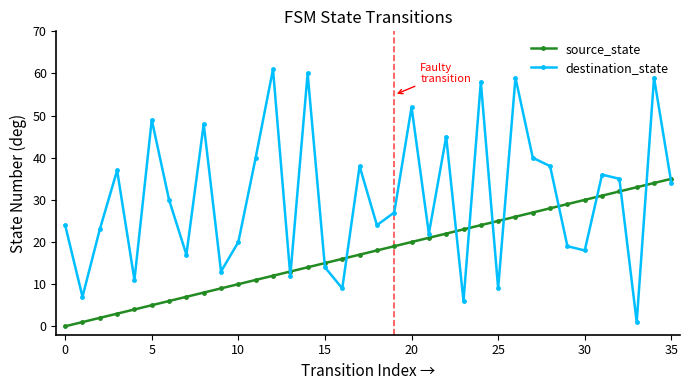

Which series has the largest total across all categories?

destination_state